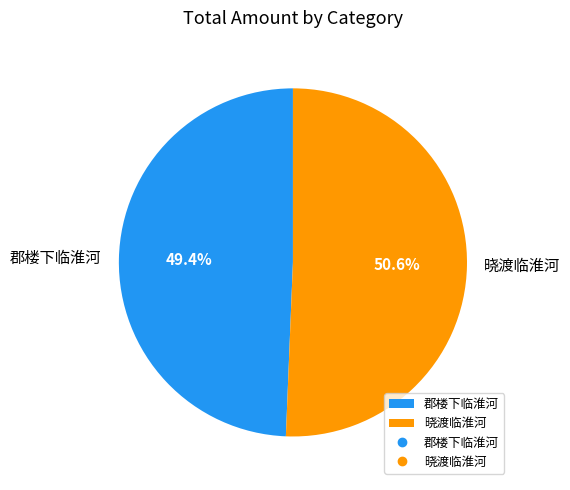

What is the largest slice in the pie chart?

晓渡临淮河